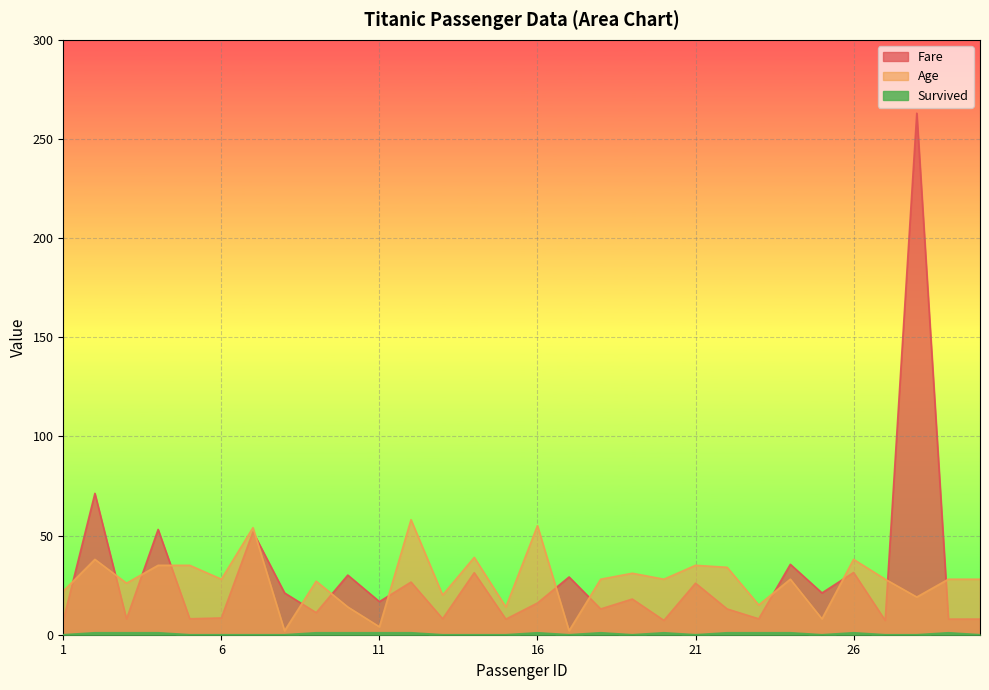

Reading left to right, what are all the values shown in this chart?

Fare: 7.2	71.3	7.9	53.1	8.1	8.5	51.9	21.1	11.1	30.1	16.7	26.6	8.1	31.3	7.9	16.0	29.1	13.0	18.0	7.2	26.0	13.0	8.0	35.5	21.1	31.4	7.2	263.0	7.9	7.9
Age: 22.0	38.0	26.0	35.0	35.0	28.0	54.0	2.0	27.0	14.0	4.0	58.0	20.0	39.0	14.0	55.0	2.0	28.0	31.0	28.0	35.0	34.0	15.0	28.0	8.0	38.0	28.0	19.0	28.0	28.0
Survived: 0.0	1.0	1.0	1.0	0.0	0.0	0.0	0.0	1.0	1.0	1.0	1.0	0.0	0.0	0.0	1.0	0.0	1.0	0.0	1.0	0.0	1.0	1.0	1.0	0.0	1.0	0.0	0.0	1.0	0.0